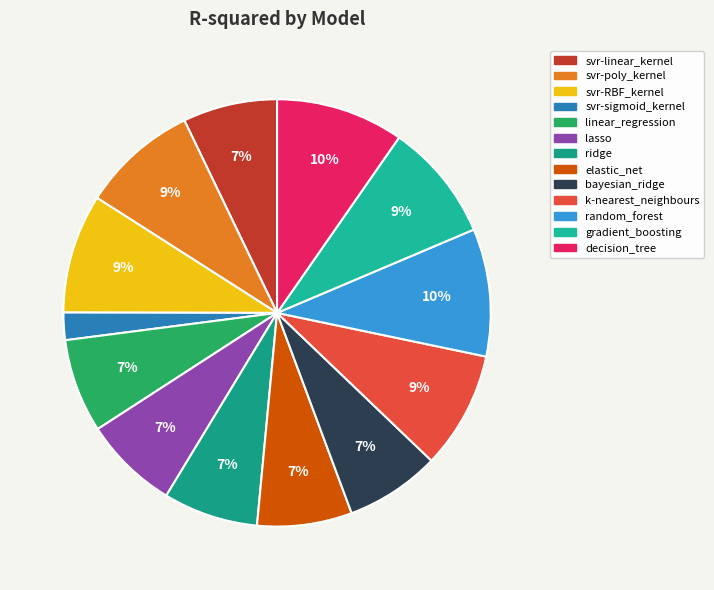

What percentage do svr-RBF_kernel and svr-poly_kernel together represent?

17.8%